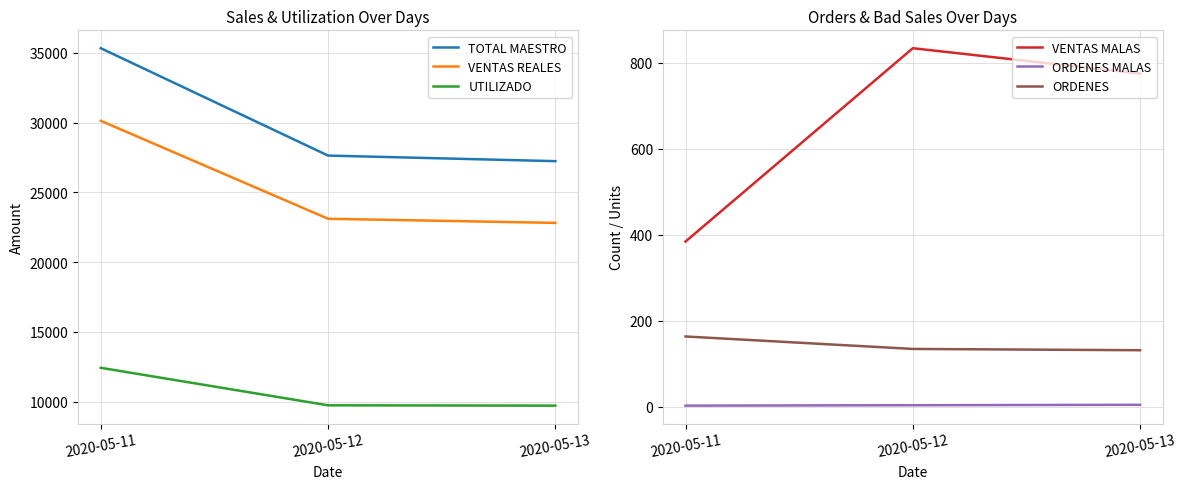

At which label does ORDENES reach its peak?

2020-05-11